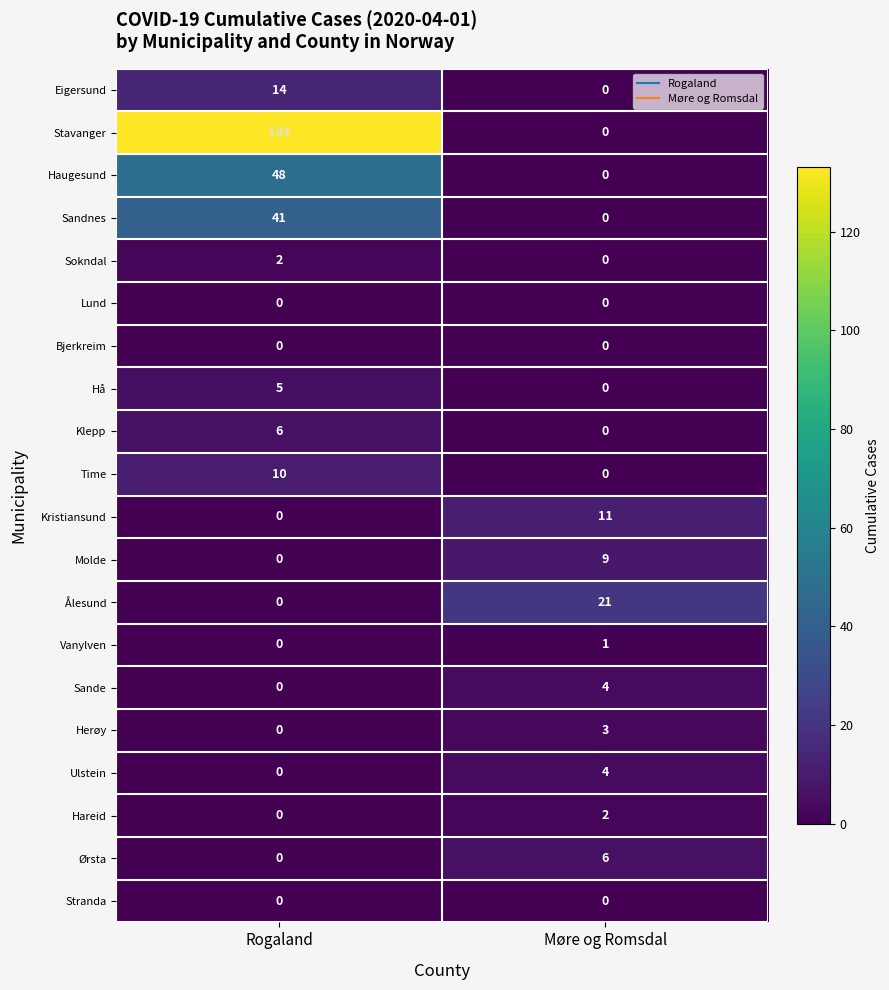

Which series has the largest range (max minus min)?

Stavanger